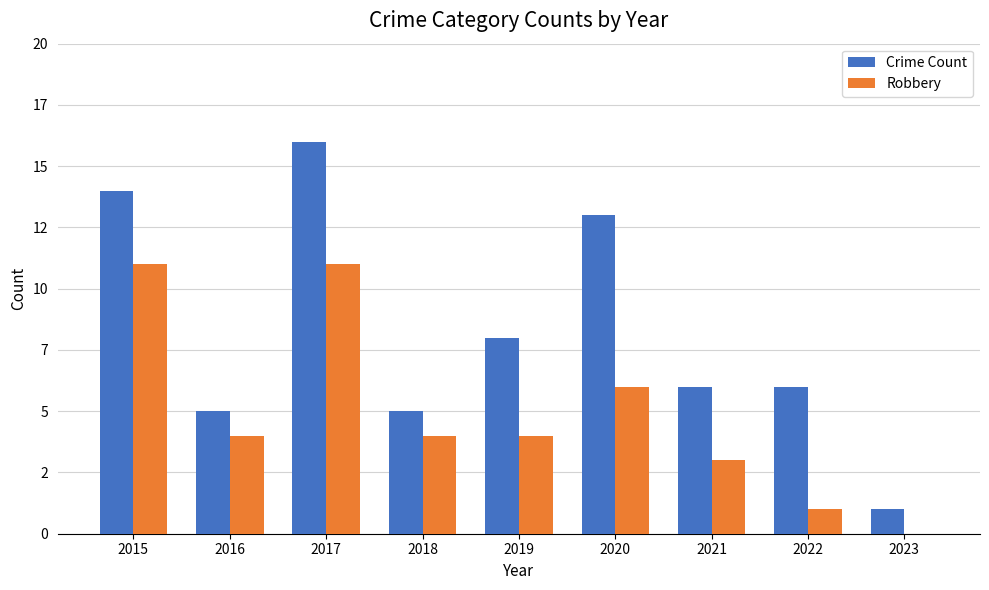

True or false: Crime Count has a value of 13 at 2020.

True